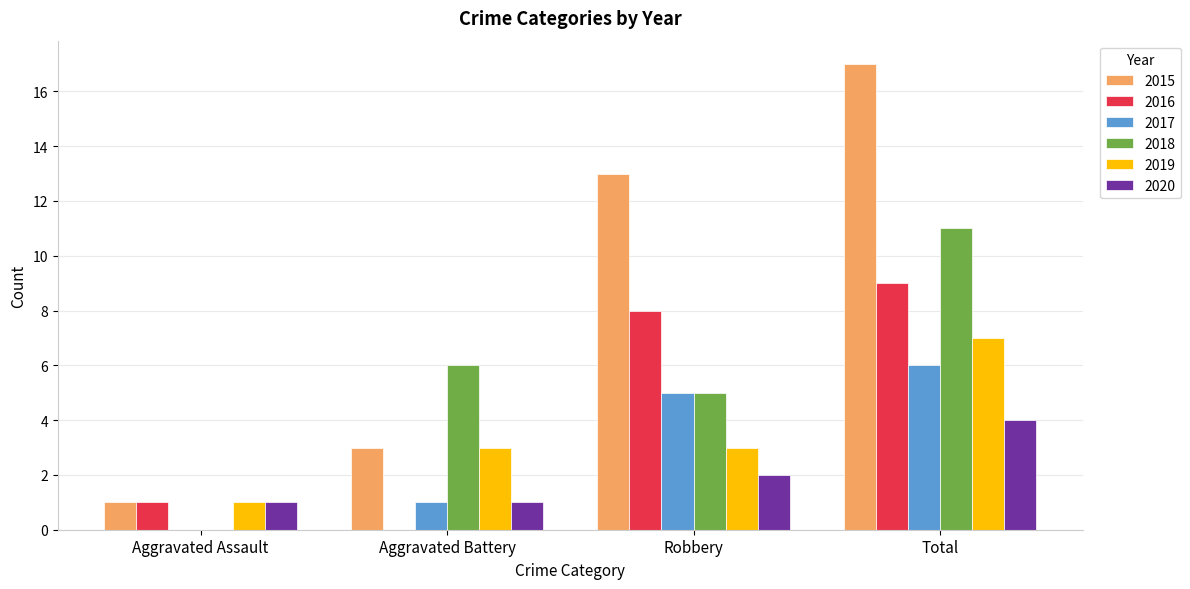

Are the bars horizontal?

No